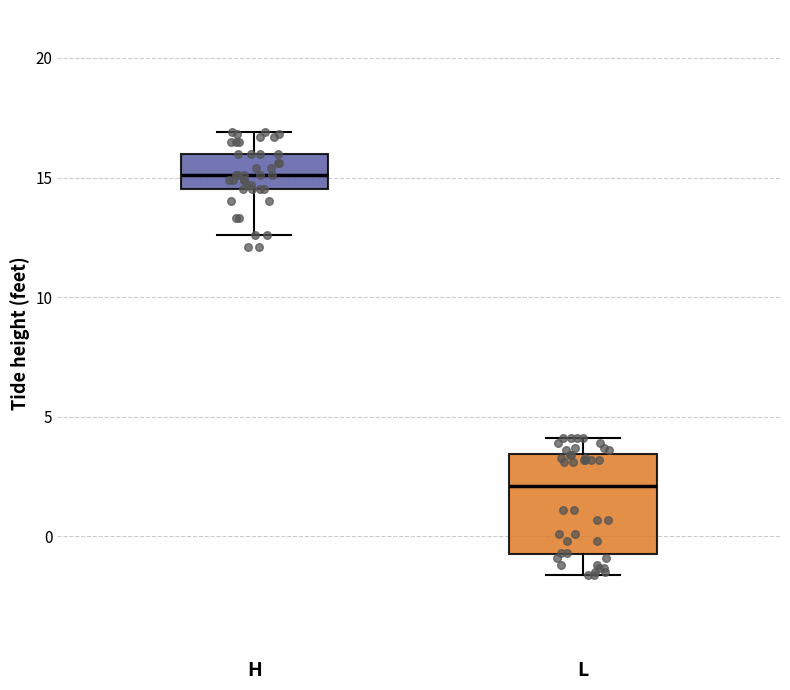

Comparing the boxes themselves (not the whiskers), which one is the tallest?

L